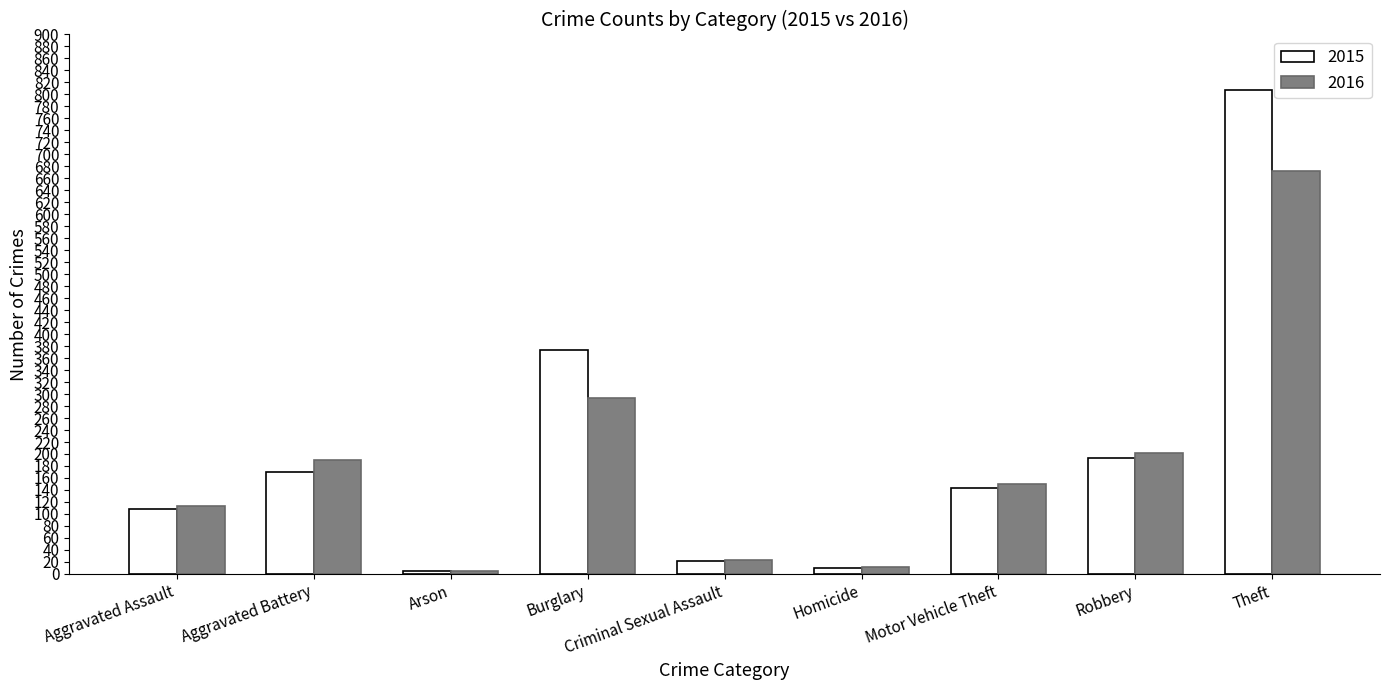

Is the value of 2016 at Criminal Sexual Assault greater than the value of 2015 at Arson?

Yes